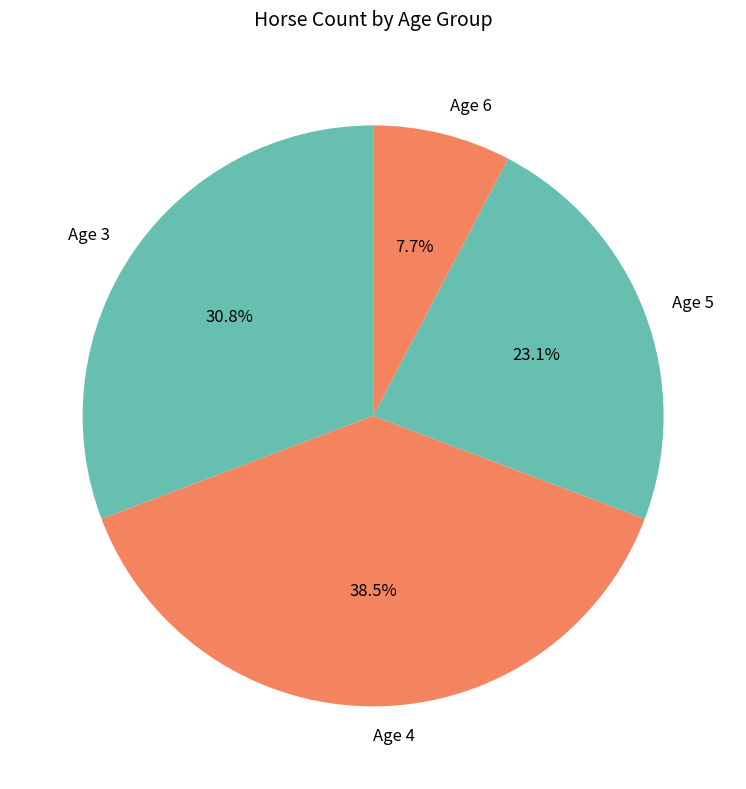

What percentage is NOT represented by Age 3?

69.2%